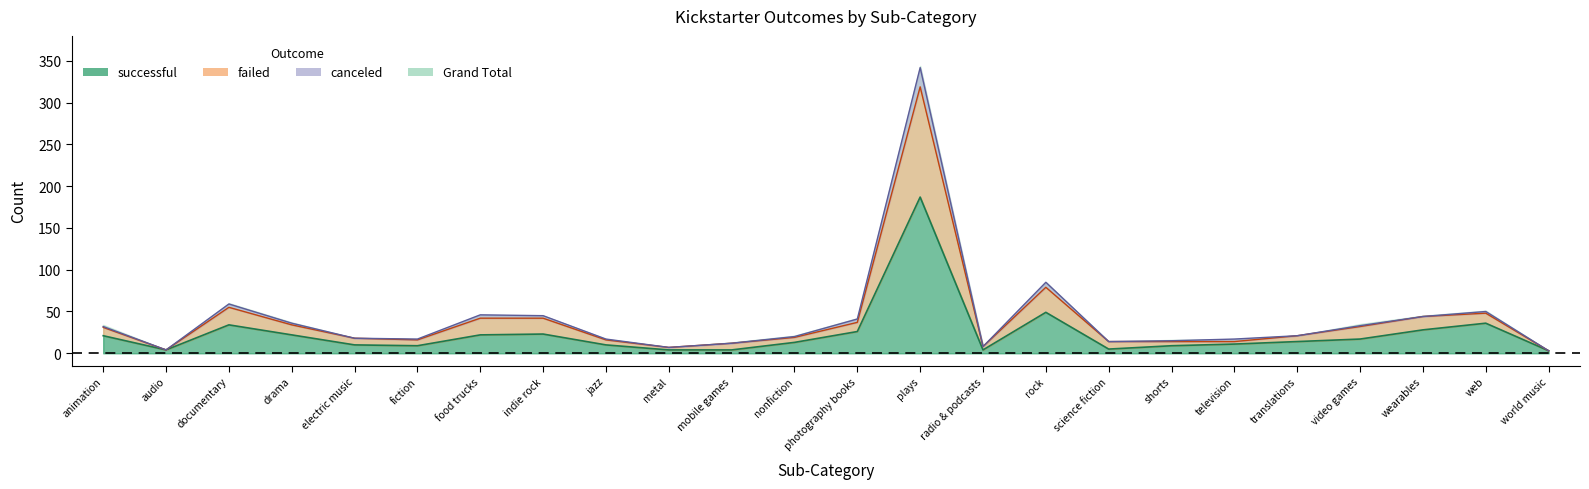

How many interior local valleys does the failed series have?

4